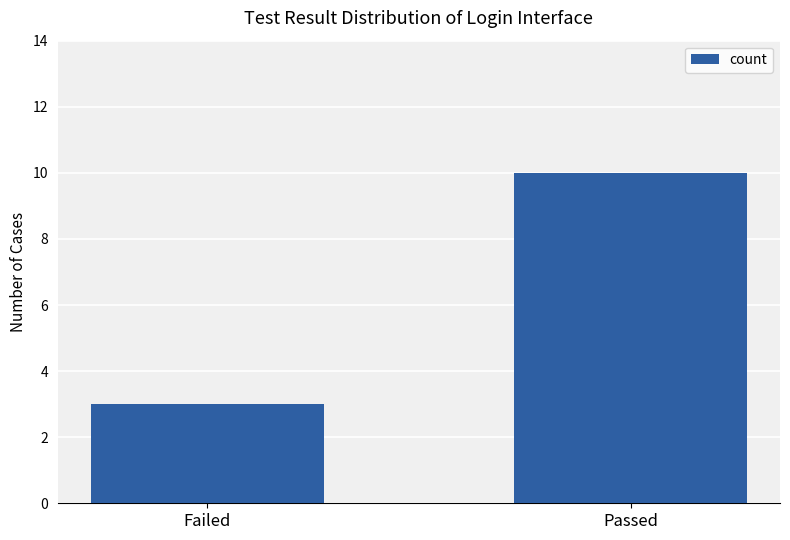

What is the sum of the values at Passed and Failed?

13